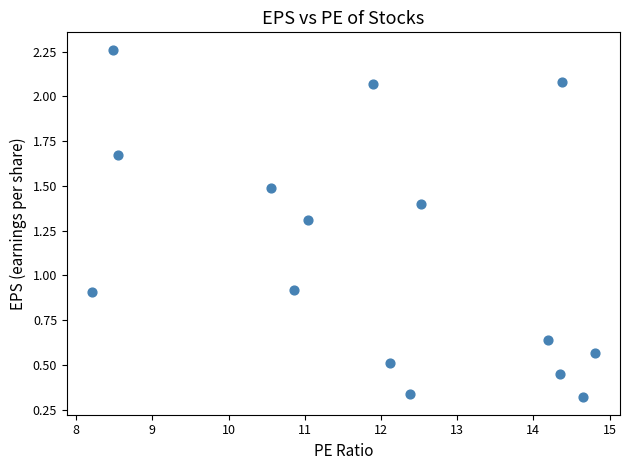

What is the range of X values (max minus min)?

6.6